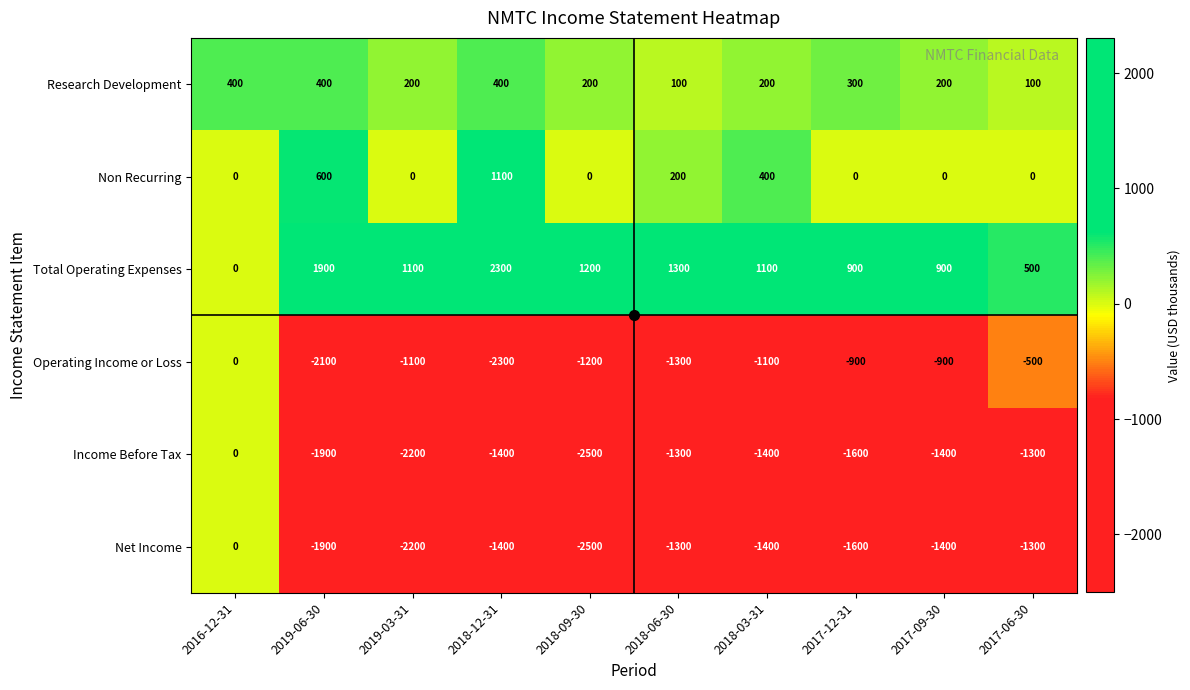

At which label does Operating Income or Loss first exceed -1100?

2016-12-31